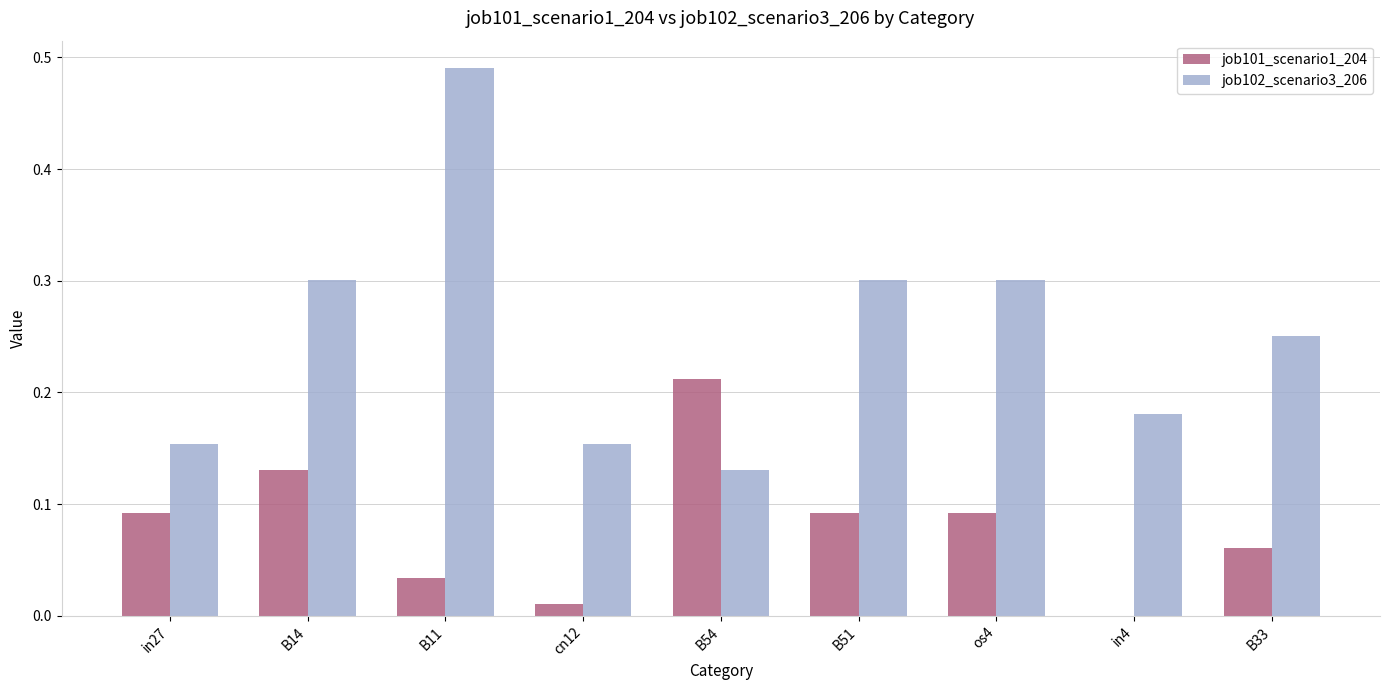

At which category is the sum across all series the highest?

B11